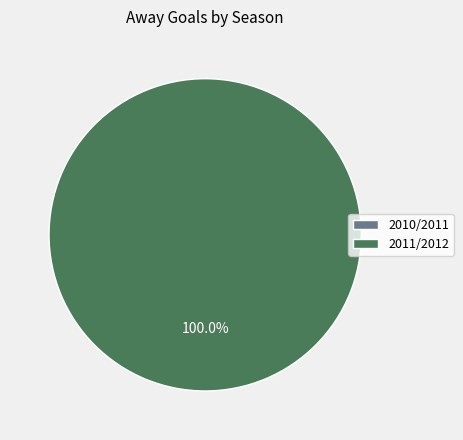

How many slices are in this pie chart?

2